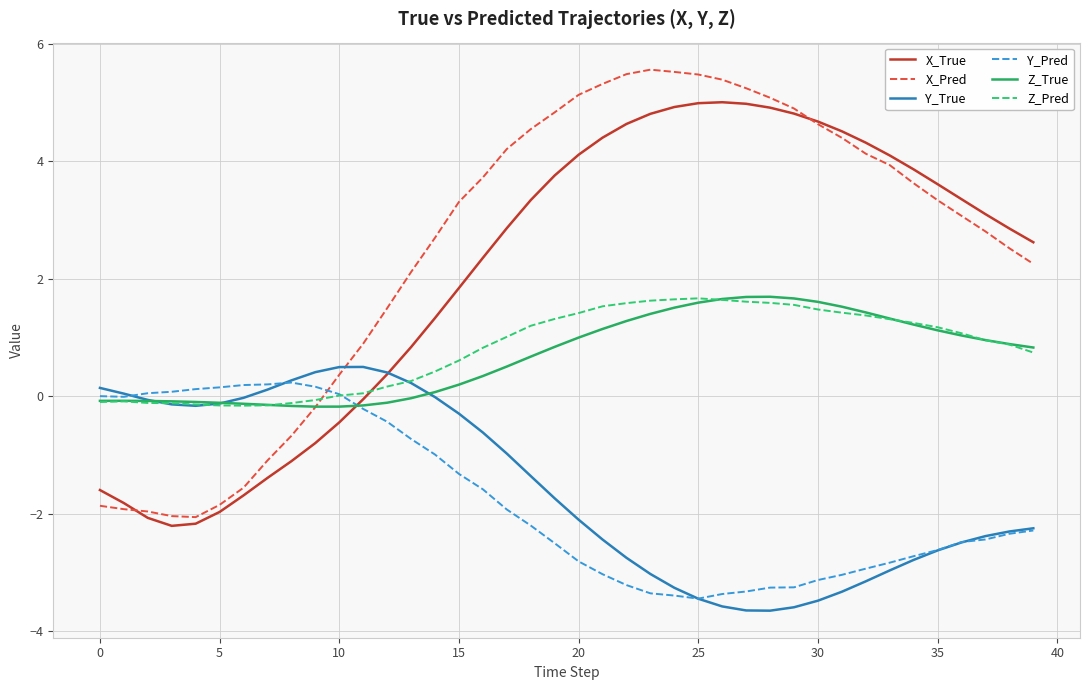

What is the greatest value displayed?

5.6